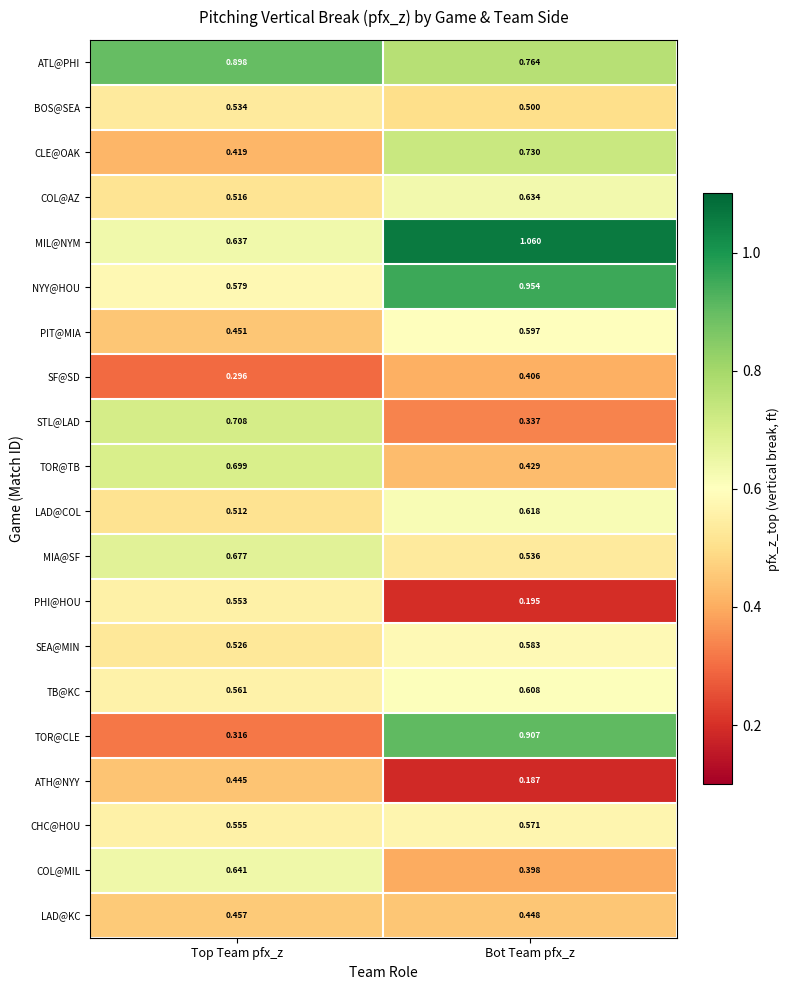

Rank the series by their maximum value, from lowest to highest.

SF@SD, ATH@NYY, LAD@KC, BOS@SEA, PHI@HOU, CHC@HOU, SEA@MIN, PIT@MIA, TB@KC, LAD@COL, COL@AZ, COL@MIL, MIA@SF, TOR@TB, STL@LAD, CLE@OAK, ATL@PHI, TOR@CLE, NYY@HOU, MIL@NYM